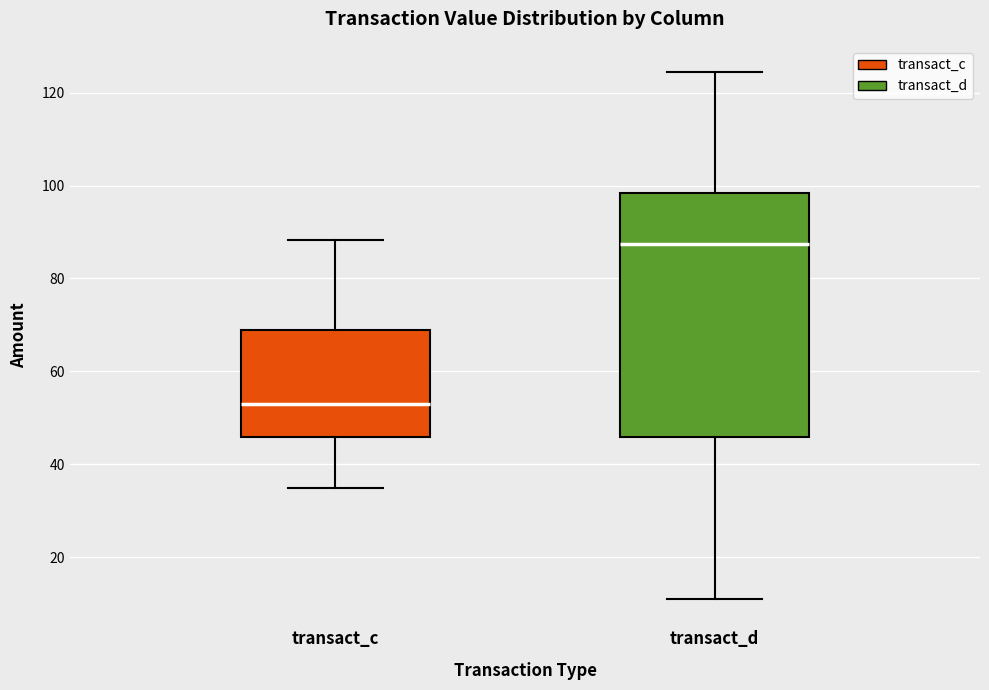

Where is the upper edge of the box for transact_d on the y-axis? The values are not printed on the chart, so give them approximately, as read against the axis.

98